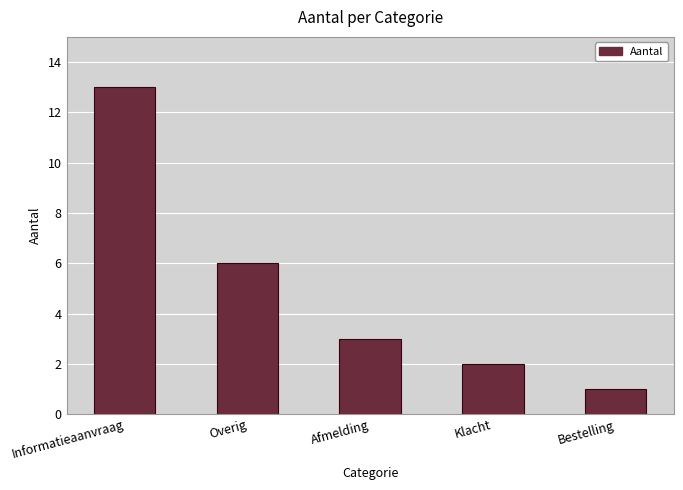

Reading left to right, what are all the values shown in this chart?

13	6	3	2	1